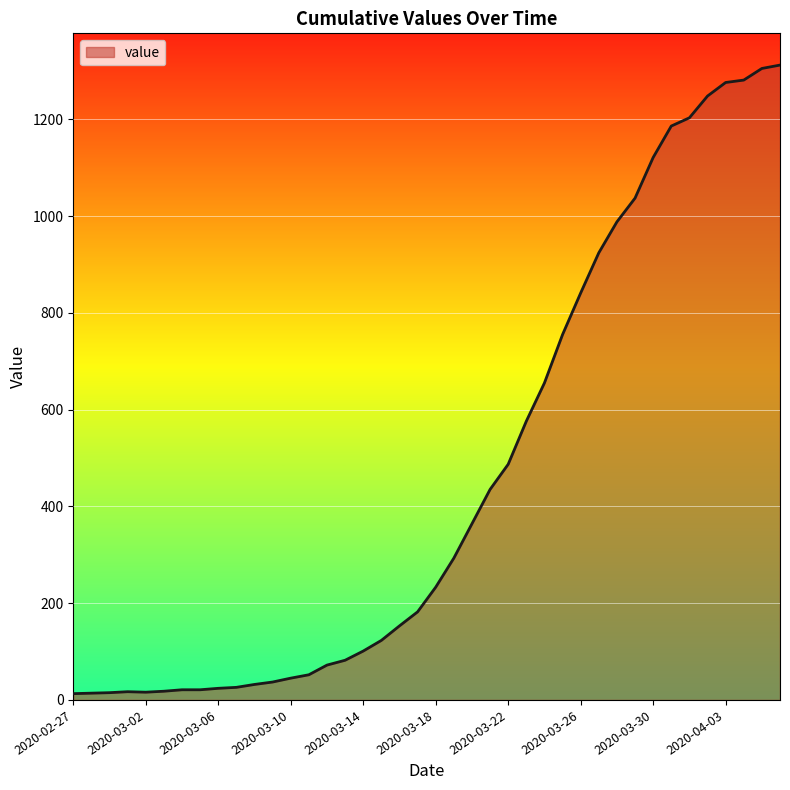

What is the difference between the maximum and minimum values?

1299